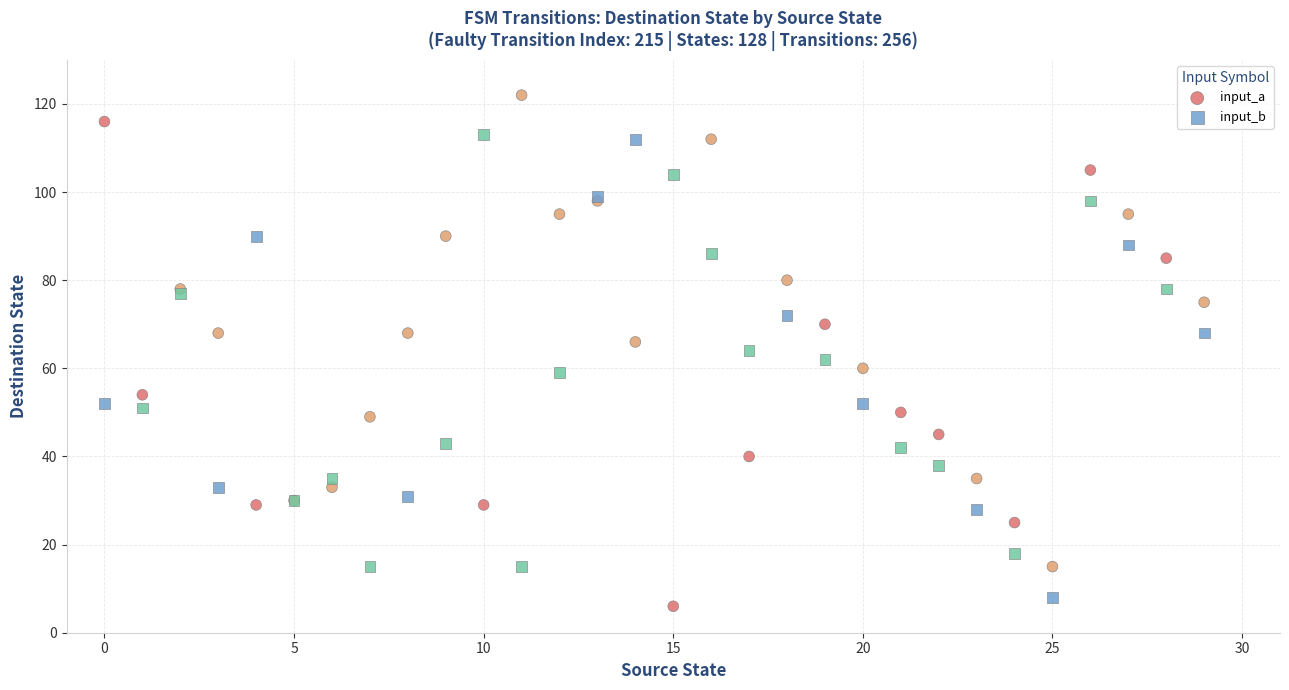

Which series reaches the maximum Y coordinate?

input_a